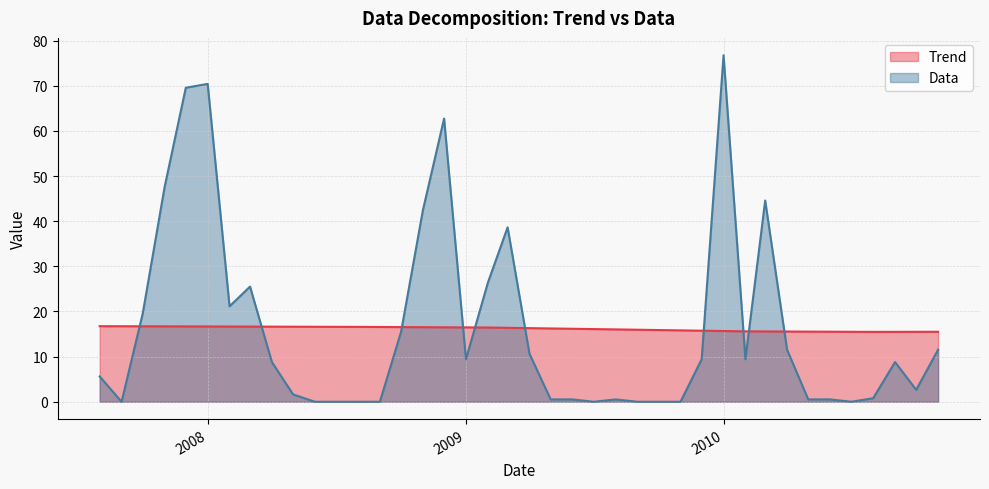

At which category is the sum across all series the highest?

2010